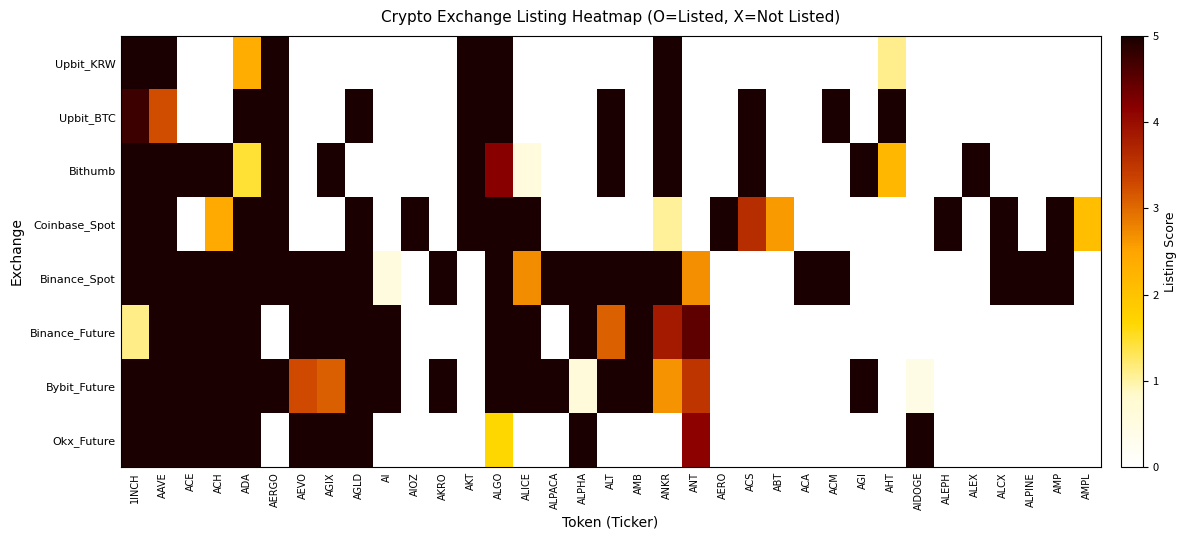

Which has a higher value, AKRO or ACM?

AKRO